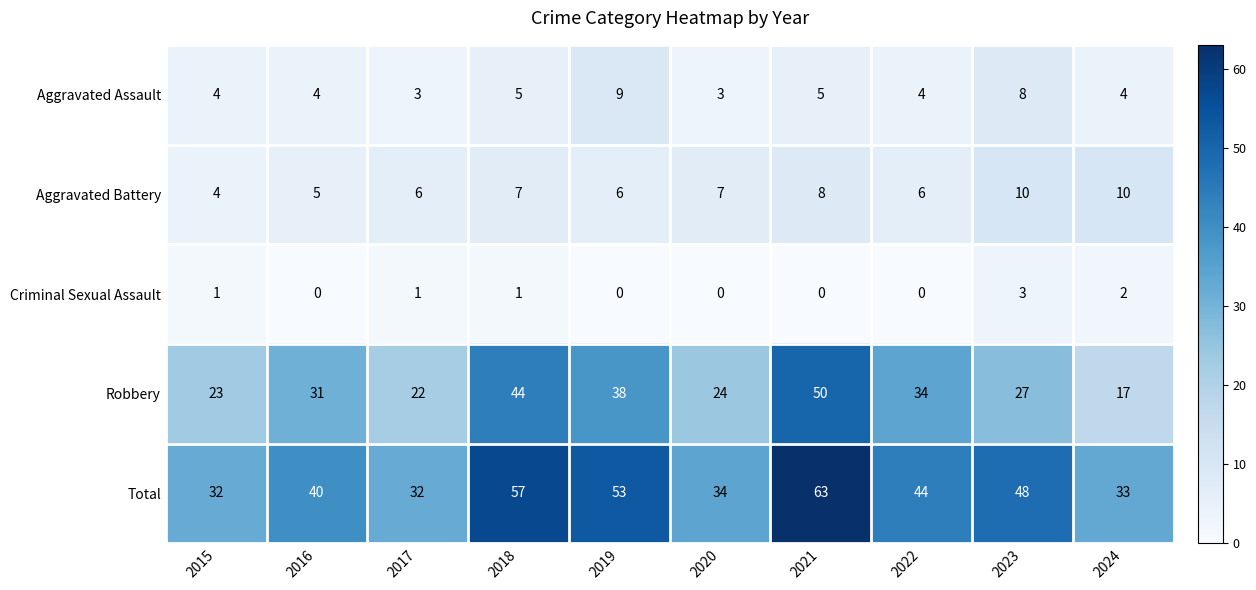

At which label does Robbery reach its peak?

2021